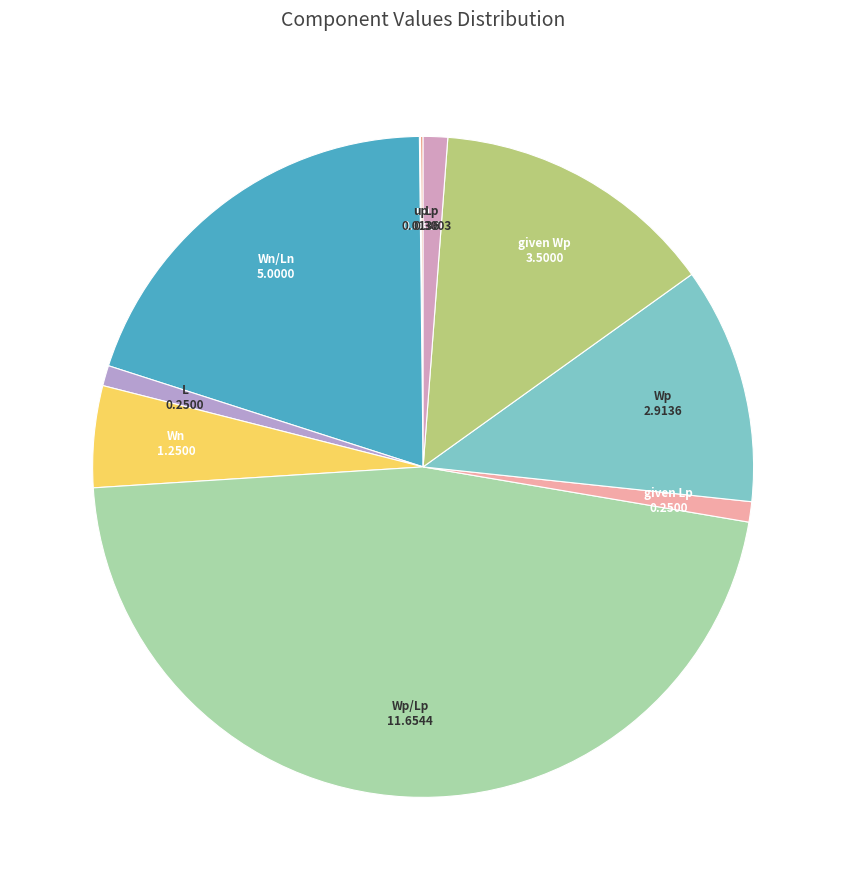

Is it true that given Wp is 21% of the pie?

False